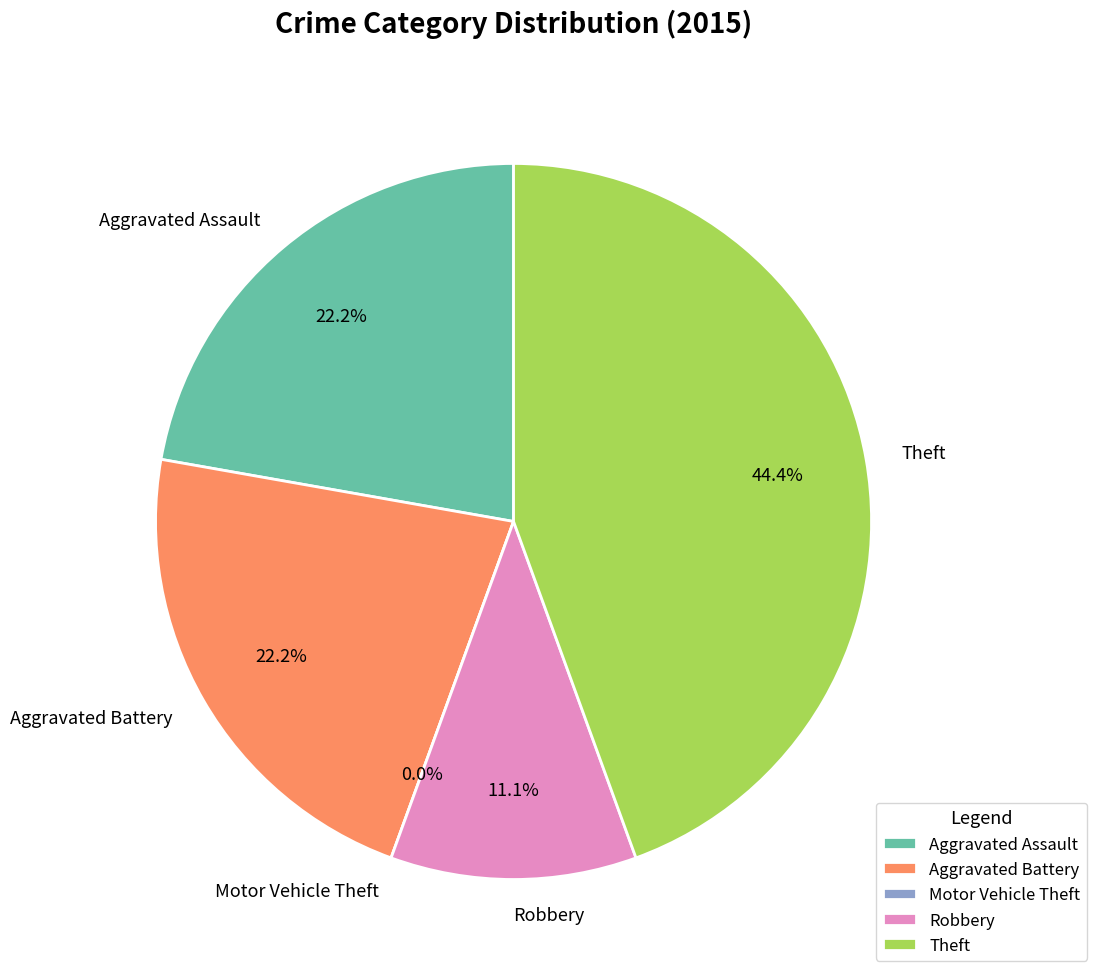

Which category has the biggest portion of the pie?

Theft